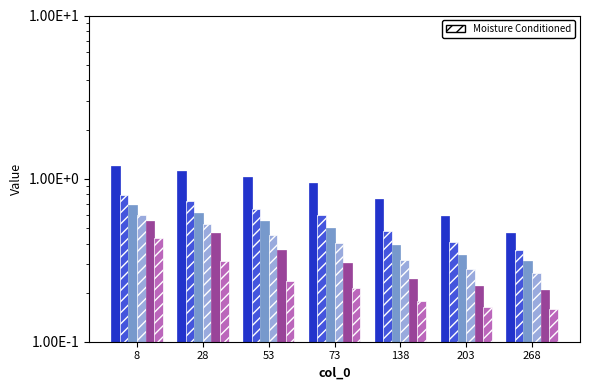

The value of 4800 at 268 is 0.1. True or false?

False